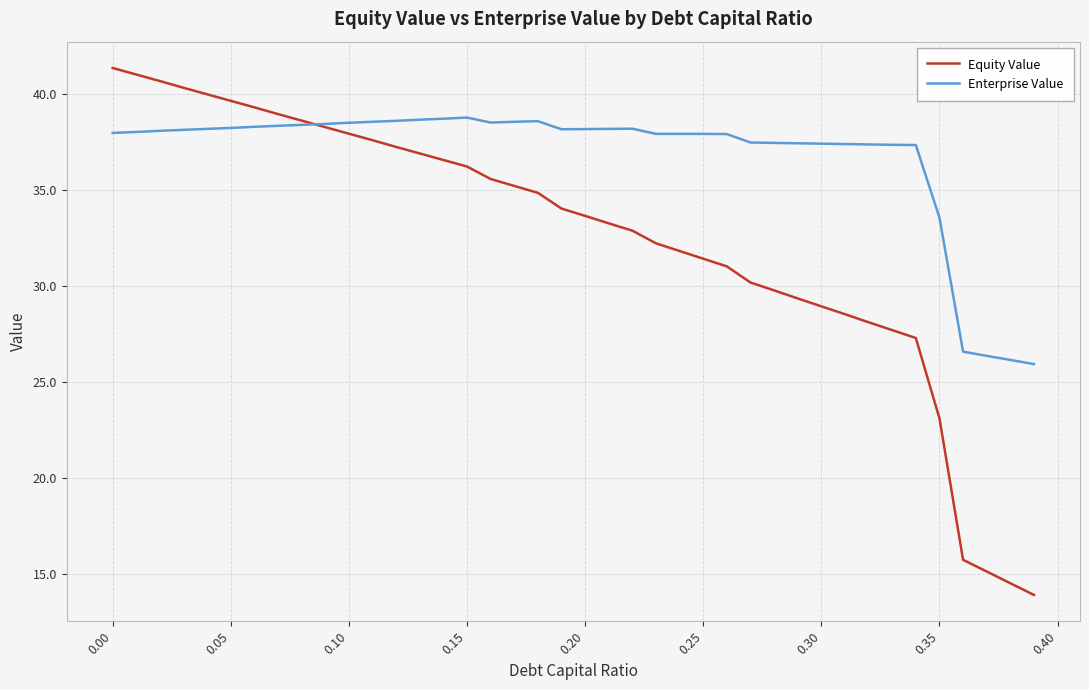

Which series has the widest spread of values?

Equity Value